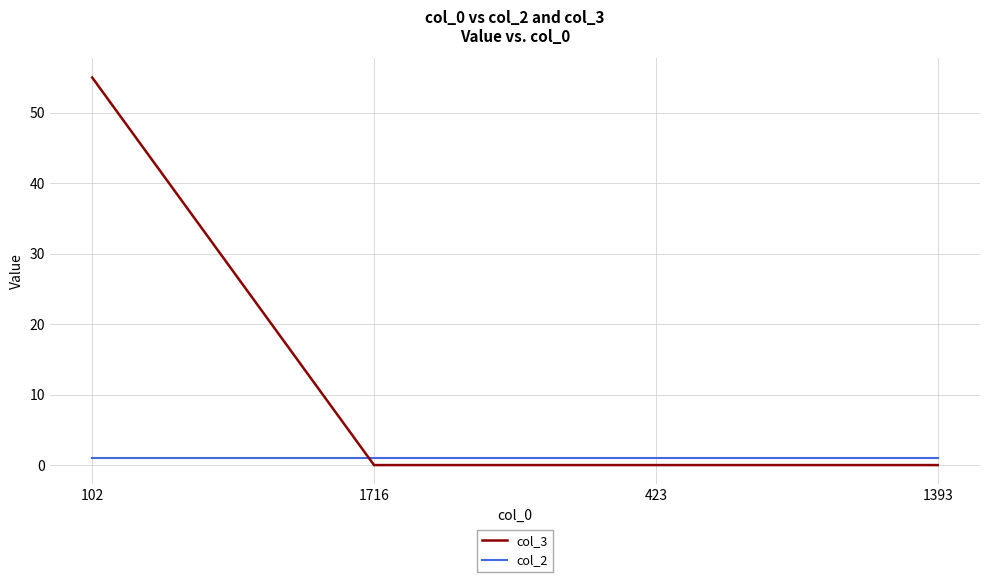

List the series in order of their overall mean, highest first.

col_3, col_2